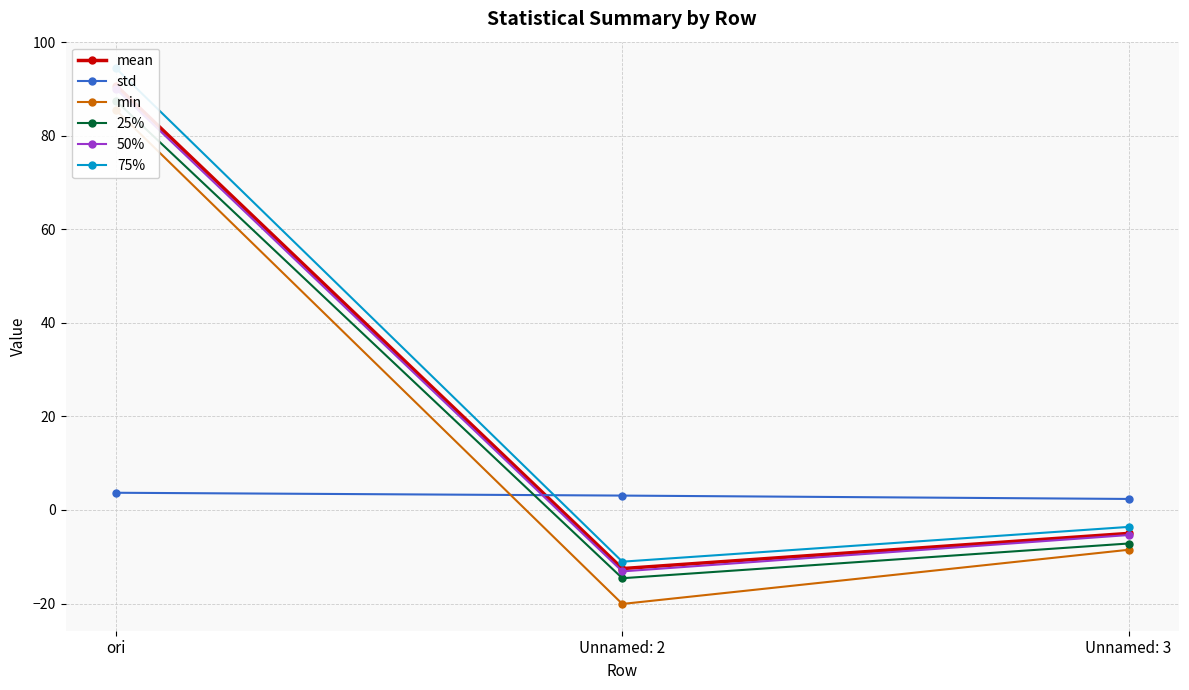

Reading left to right, list all the values displayed in this chart.

mean: ori=90.7	Unnamed: 2=-12.5	Unnamed: 3=-5.0
std: ori=3.7	Unnamed: 2=3.1	Unnamed: 3=2.4
min: ori=85.4	Unnamed: 2=-20.1	Unnamed: 3=-8.5
25%: ori=87.4	Unnamed: 2=-14.6	Unnamed: 3=-7.2
50%: ori=90.0	Unnamed: 2=-13.1	Unnamed: 3=-5.4
75%: ori=94.4	Unnamed: 2=-11.1	Unnamed: 3=-3.6